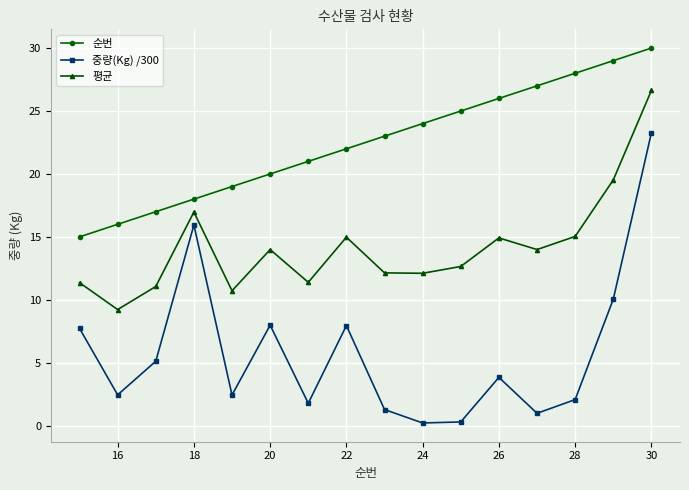

Does the chart display data point markers on the line(s)?

Yes